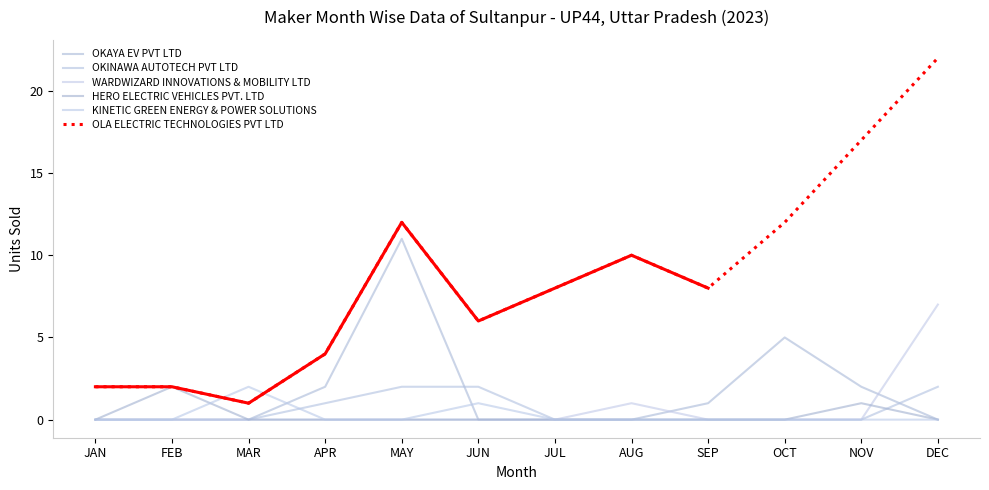

Which category has the highest value in the WARDWIZARD INNOVATIONS & MOBILITY LTD series?

DEC